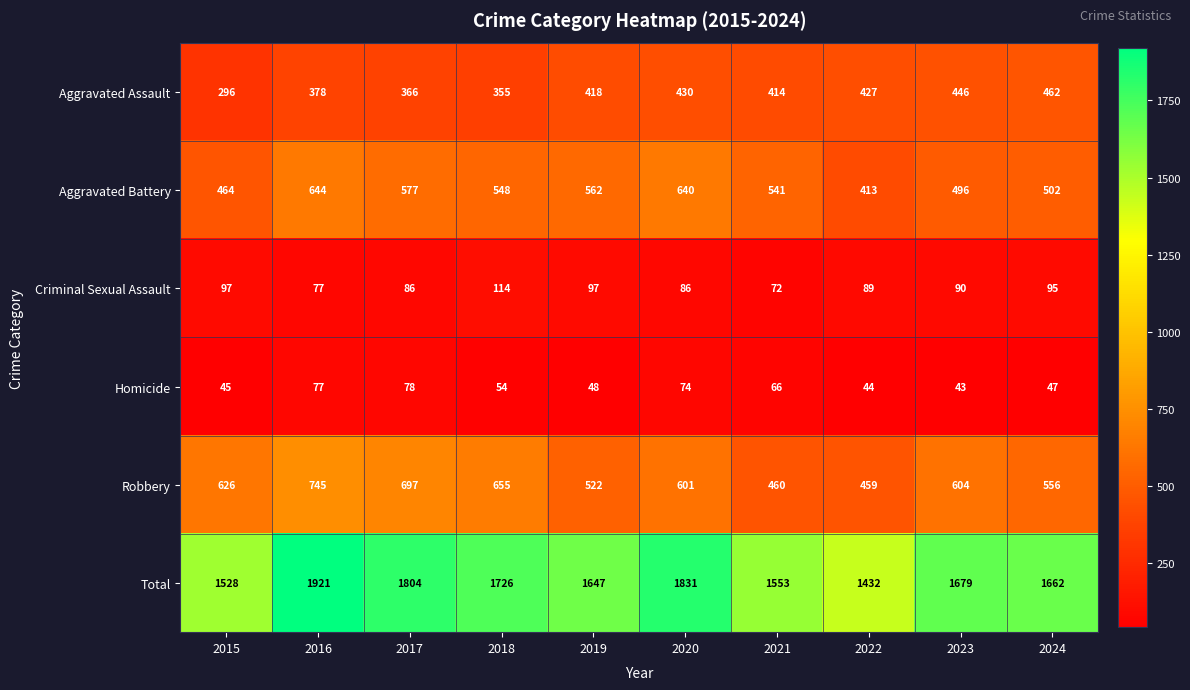

At which label is Robbery closest to 602?

2020